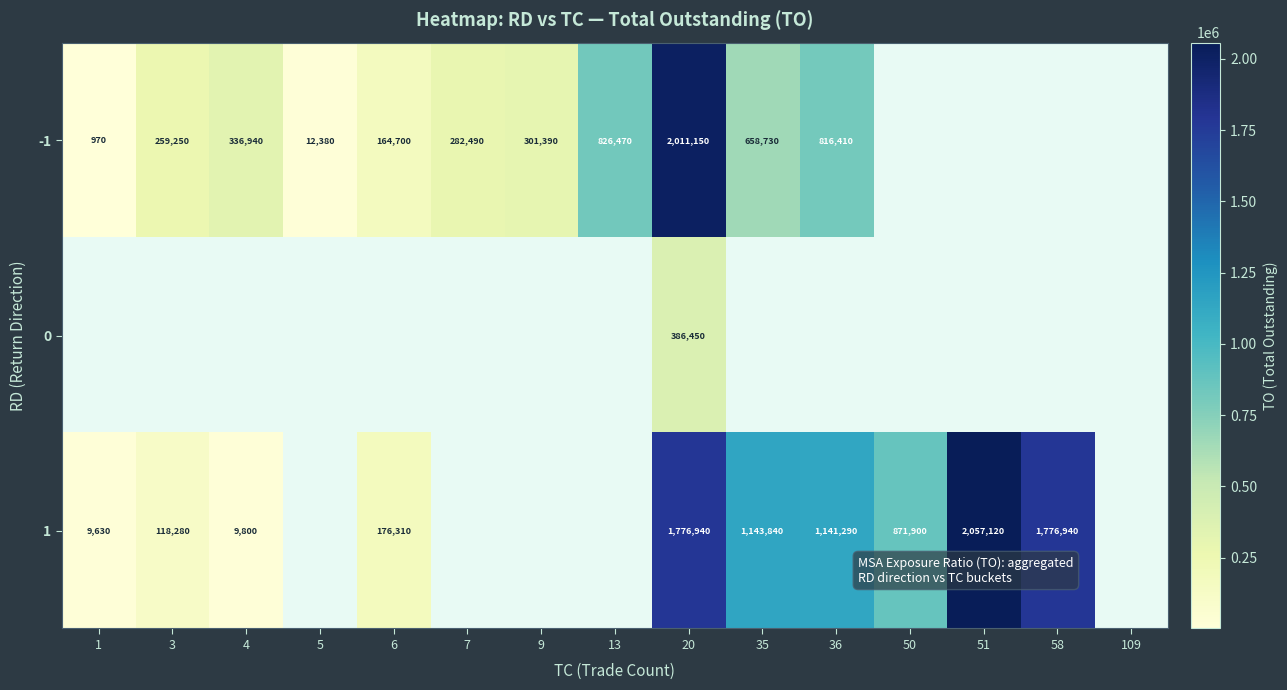

What is the sum of the -1 values at 7 and 6?

447190